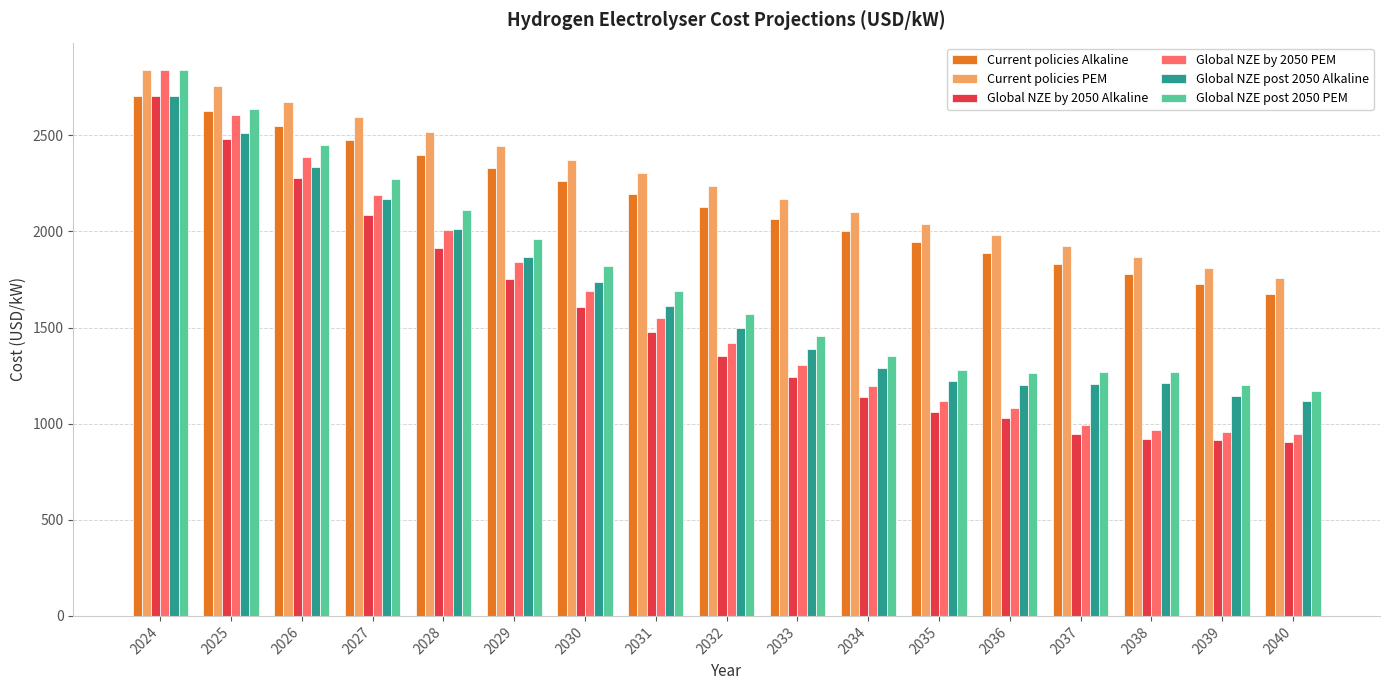

What is the value of the Global NZE by 2050 Alkaline bar at the 7th from the left?

1609